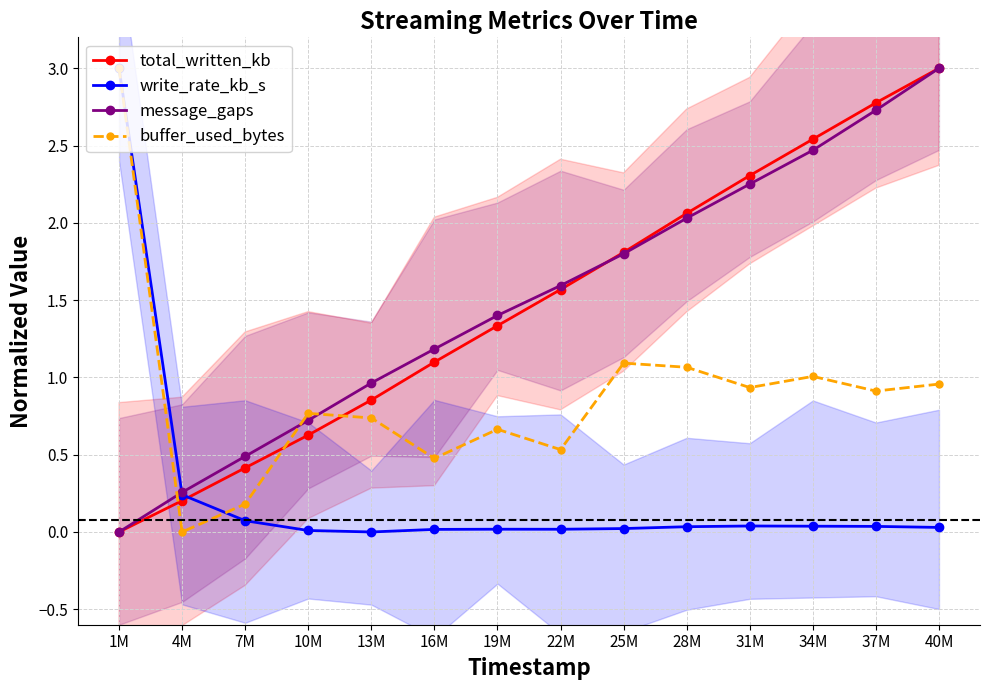

Is this an area chart (filled region under the line)?

No